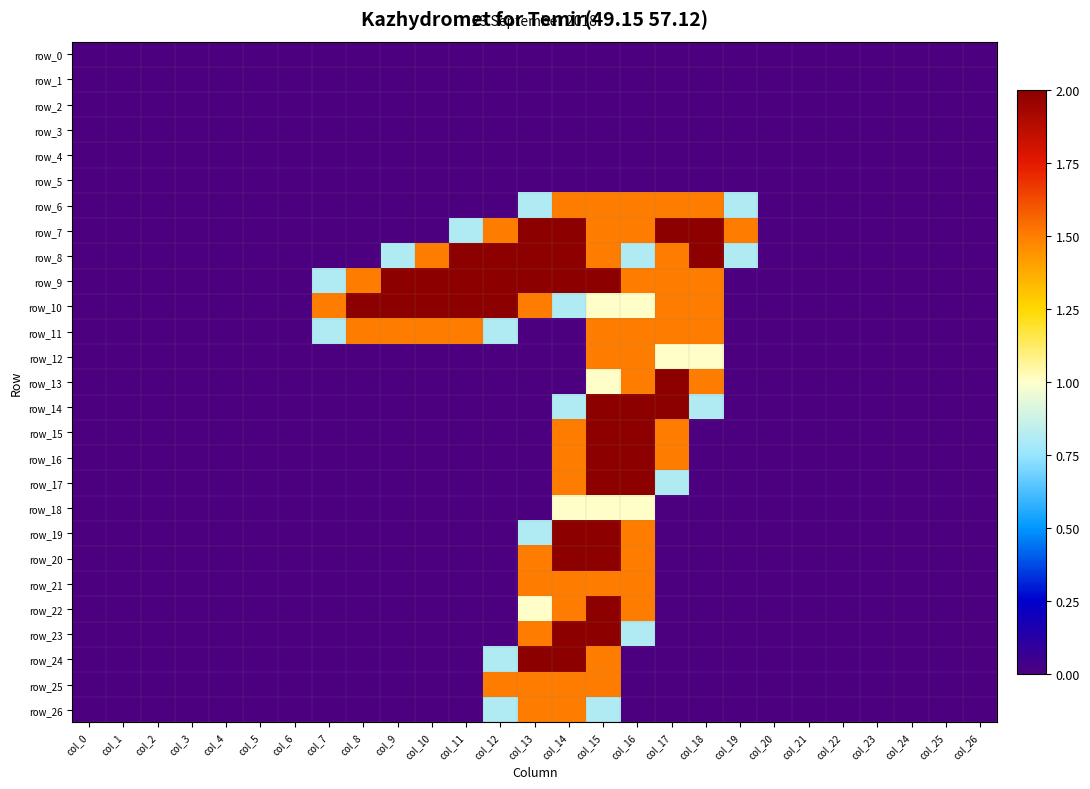

Where is row_7 nearest to the value 1?

col_11